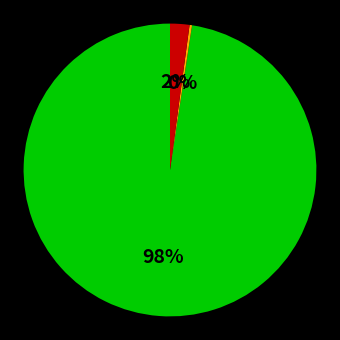

To the nearest percent, what is the average slice percentage?

33%